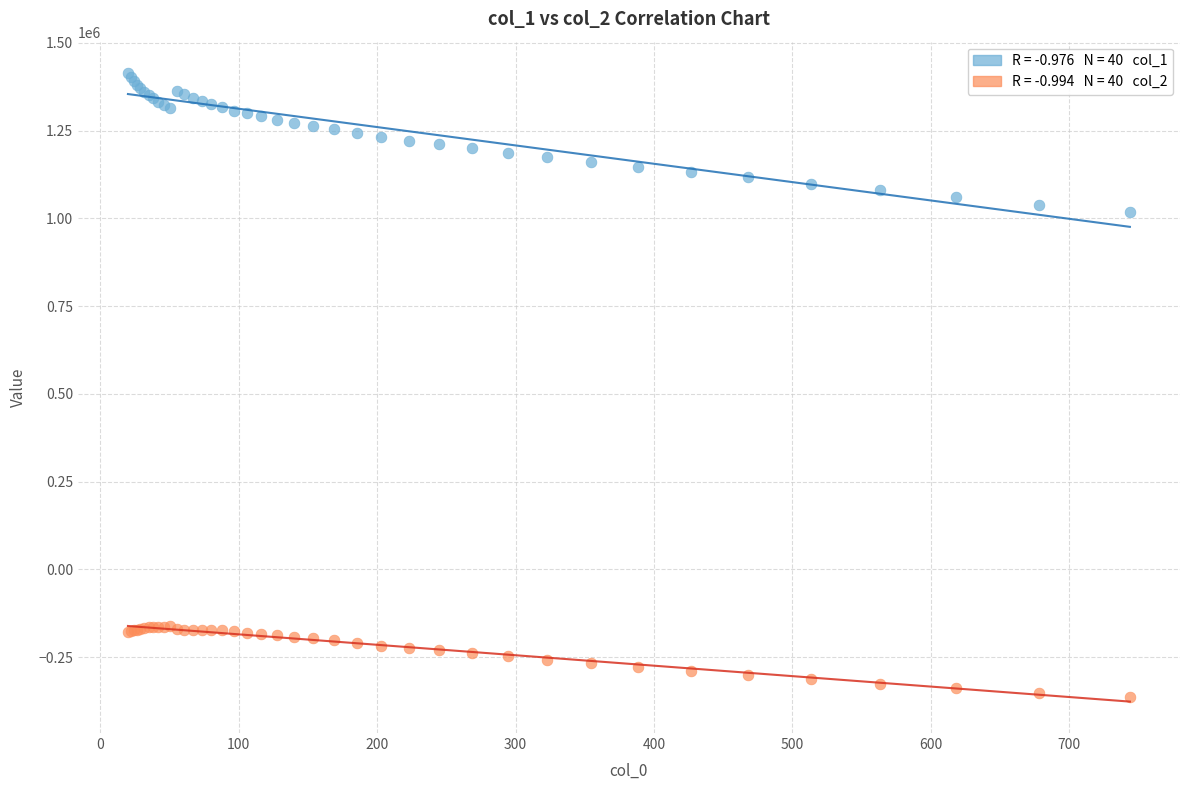

Across all series, what Y value is closest to 524655?

1017274.5